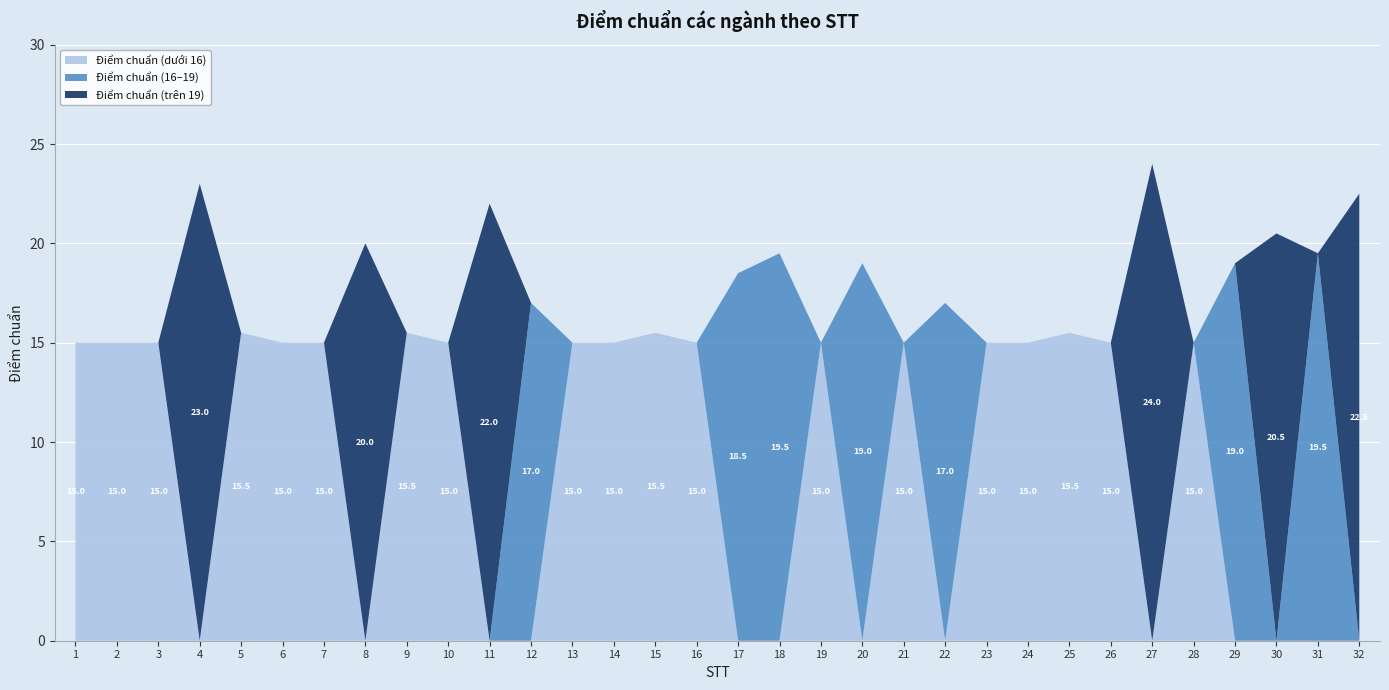

Reading right to left, transcribe all the data shown in this chart.

Điểm chuẩn (dưới 16): 32=0.0	31=0.0	30=0.0	29=0.0	28=15.0	27=0.0	26=15.0	25=15.5	24=15.0	23=15.0	22=0.0	21=15.0	20=0.0	19=15.0	18=0.0	17=0.0	16=15.0	15=15.5	14=15.0	13=15.0	12=0.0	11=0.0	10=15.0	9=15.5	8=0.0	7=15.0	6=15.0	5=15.5	4=0.0	3=15.0	2=15.0	1=15.0
Điểm chuẩn (16–19): 32=0.0	31=19.5	30=0.0	29=19.0	28=0.0	27=0.0	26=0.0	25=0.0	24=0.0	23=0.0	22=17.0	21=0.0	20=19.0	19=0.0	18=19.5	17=18.5	16=0.0	15=0.0	14=0.0	13=0.0	12=17.0	11=0.0	10=0.0	9=0.0	8=0.0	7=0.0	6=0.0	5=0.0	4=0.0	3=0.0	2=0.0	1=0.0
Điểm chuẩn (trên 19): 32=22.5	31=0.0	30=20.5	29=0.0	28=0.0	27=24.0	26=0.0	25=0.0	24=0.0	23=0.0	22=0.0	21=0.0	20=0.0	19=0.0	18=0.0	17=0.0	16=0.0	15=0.0	14=0.0	13=0.0	12=0.0	11=22.0	10=0.0	9=0.0	8=20.0	7=0.0	6=0.0	5=0.0	4=23.0	3=0.0	2=0.0	1=0.0